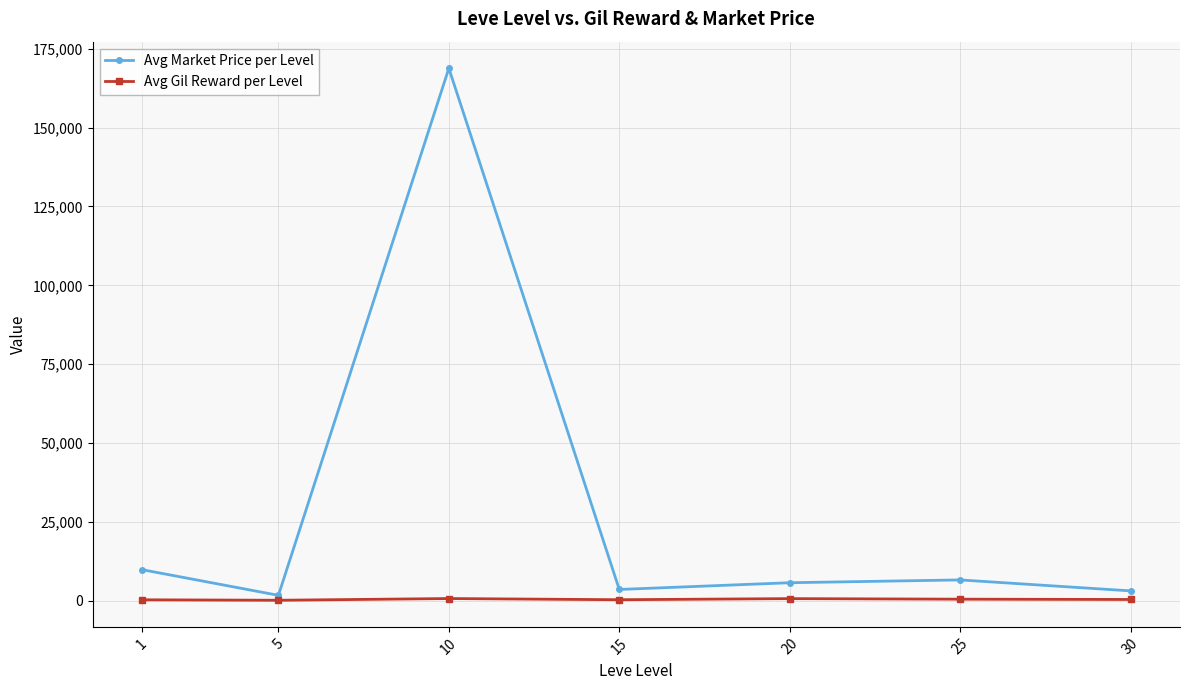

What is the spread (max minus min) of values at 20?

5039.0